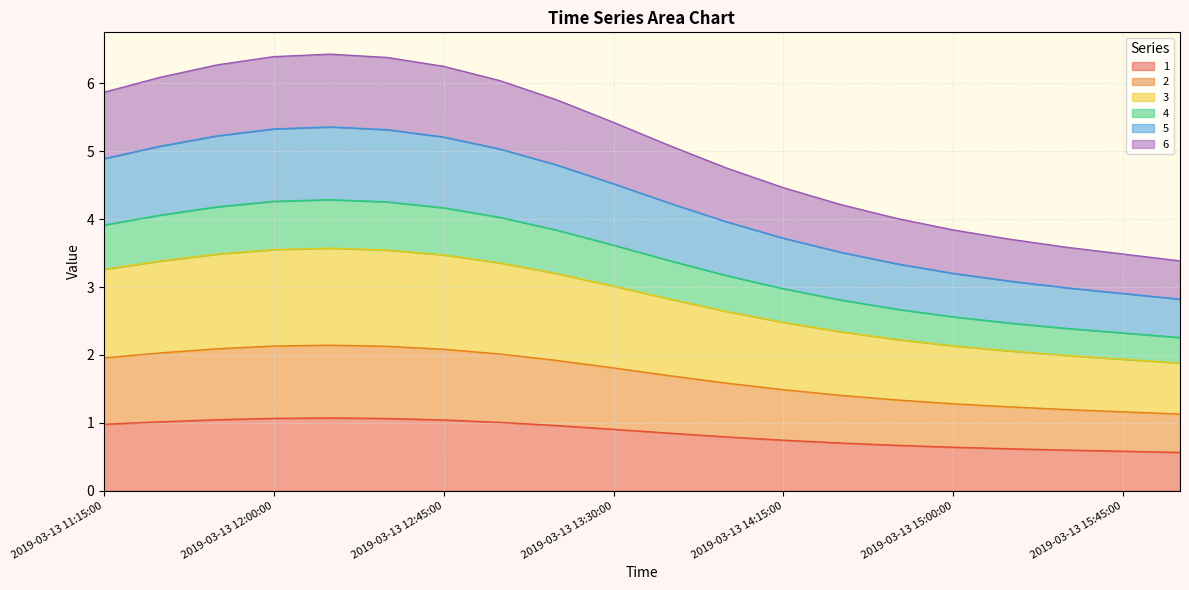

How many lines are shown in the chart?

6